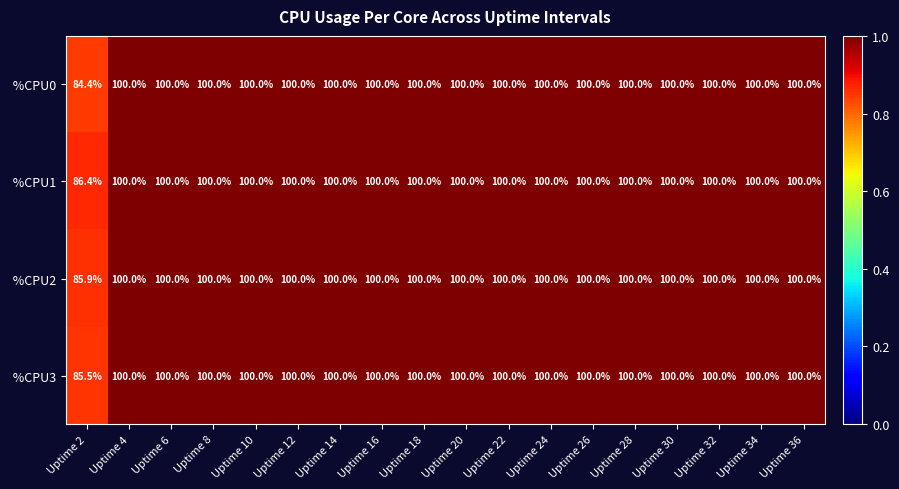

At how many categories does at least one series exceed 93?

17